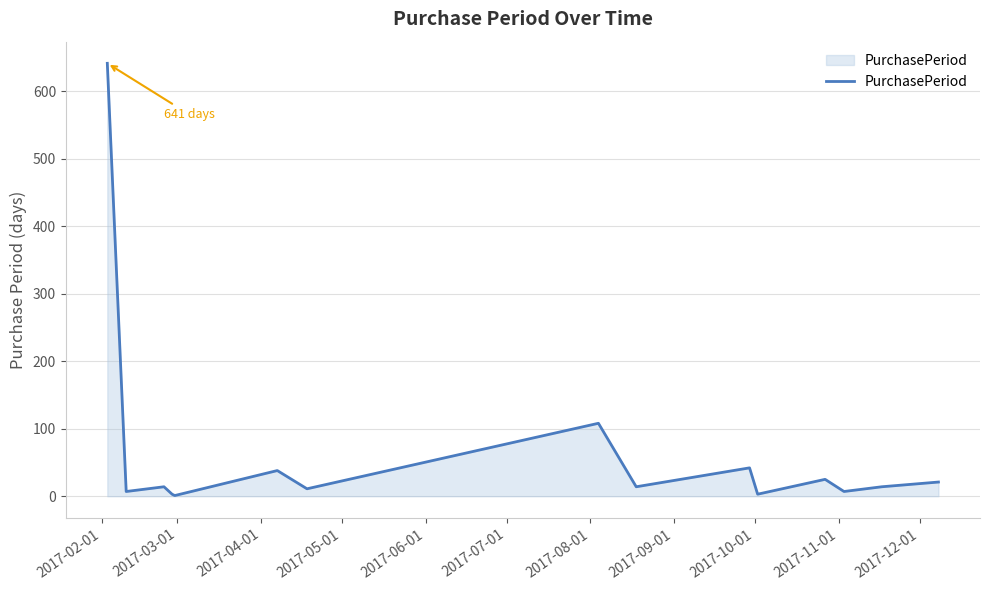

What is the difference between the maximum and minimum values?

640